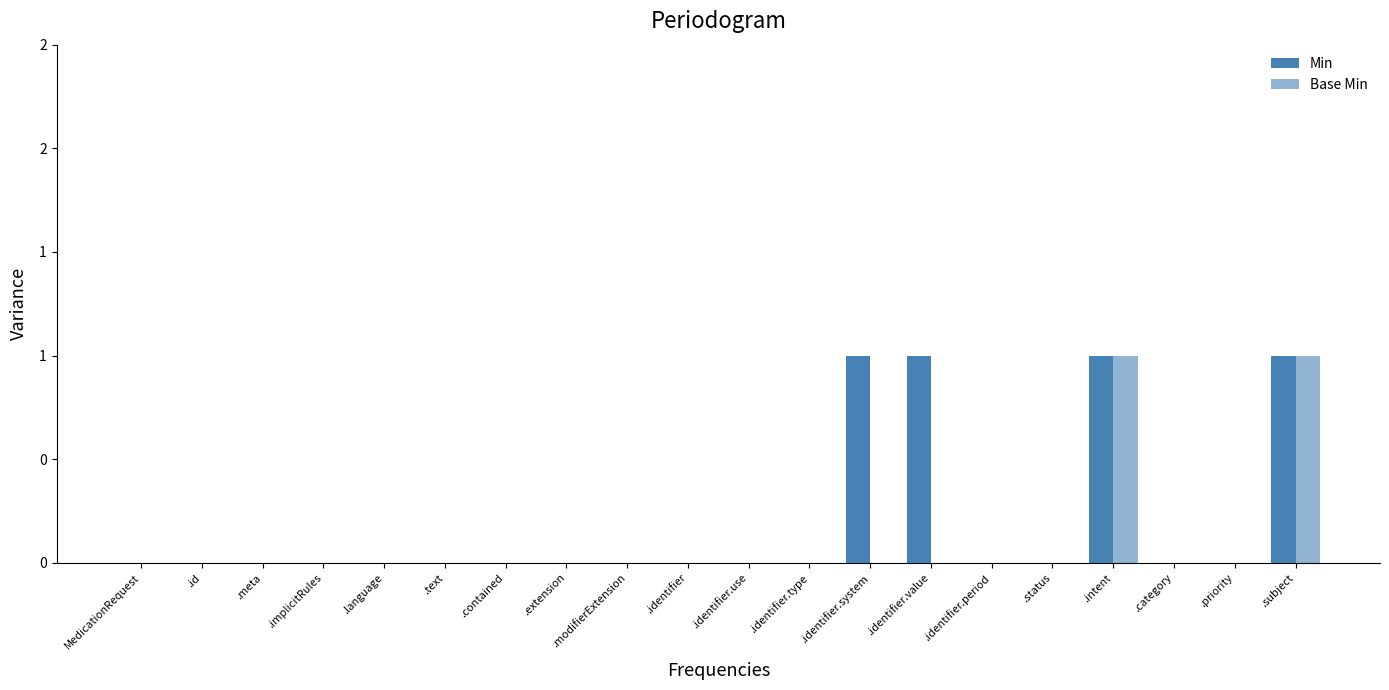

What is the difference between the maximum and minimum values in the Min series?

1